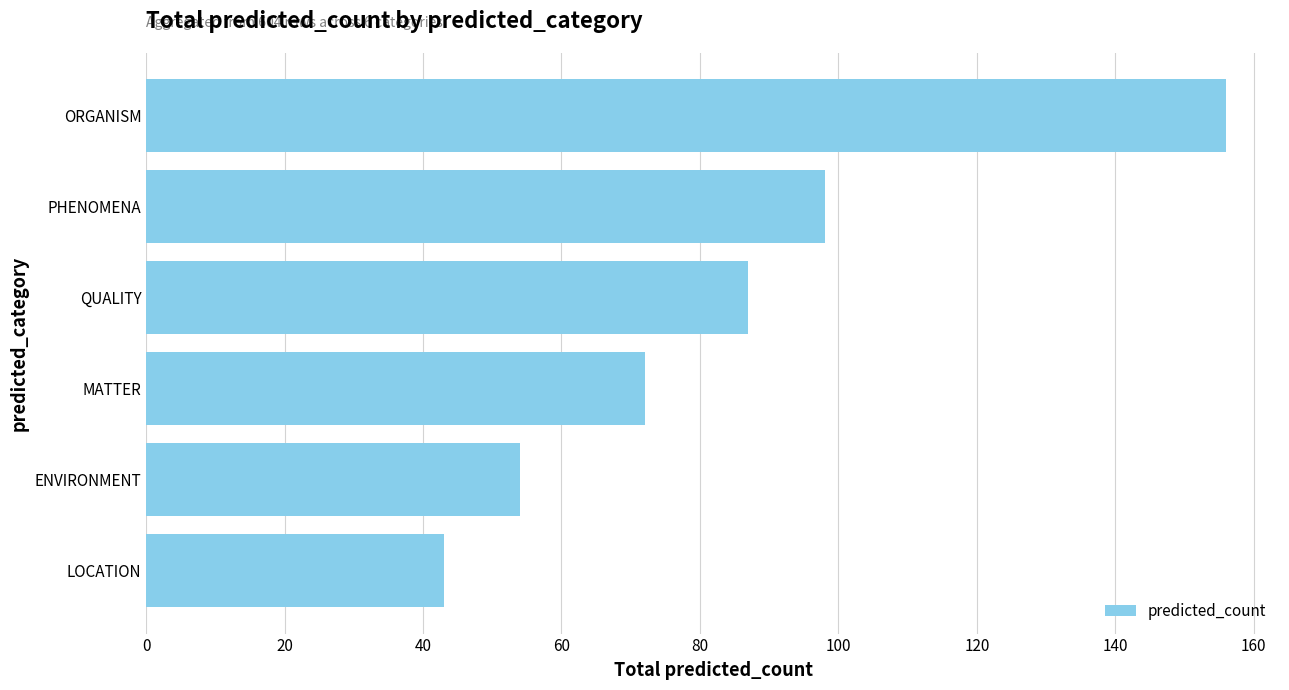

The chart shows a value of 72 at MATTER. True or false?

True